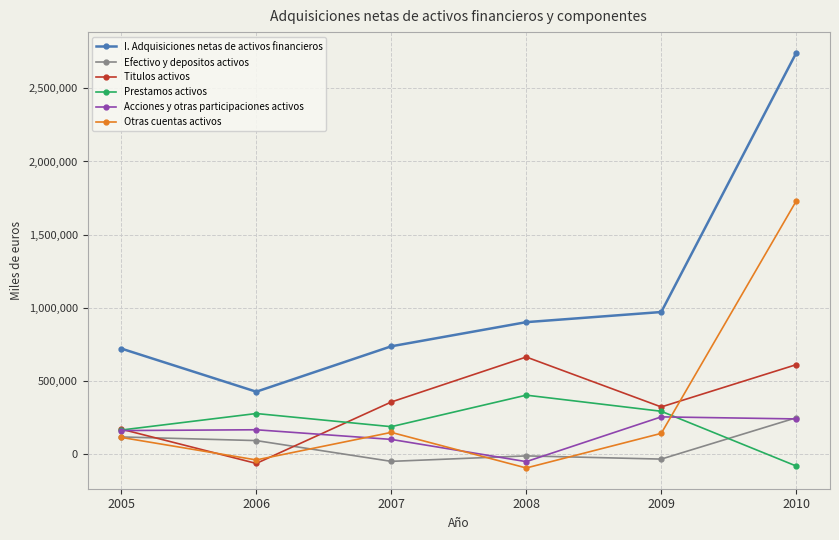

What is the sum of the Acciones y otras participaciones activos values at 2006 and 2009?

418101